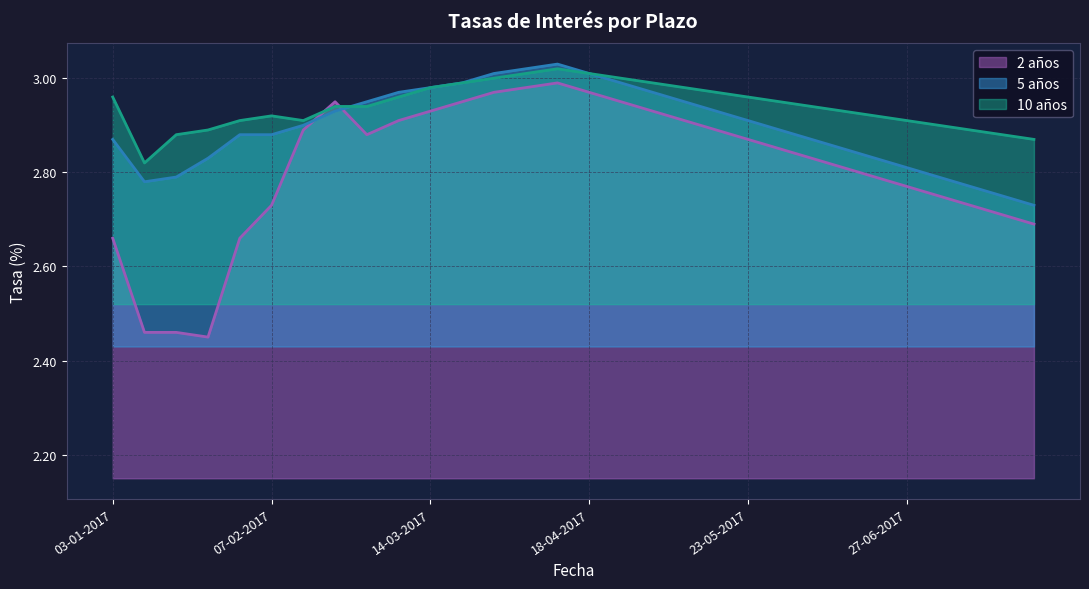

Reading left to right, transcribe all the data shown in this chart.

2 años: 03-01-2017=2.7	10-01-2017=2.5	17-01-2017=2.5	24-01-2017=2.5	31-01-2017=2.7	07-02-2017=2.7	14-02-2017=2.9	21-02-2017=3.0	28-02-2017=2.9	07-03-2017=2.9	14-03-2017=2.9	21-03-2017=3.0	28-03-2017=3.0	04-04-2017=3.0	11-04-2017=3.0	18-04-2017=3.0	25-04-2017=3.0	02-05-2017=2.9	09-05-2017=2.9	16-05-2017=2.9	23-05-2017=2.9	30-05-2017=2.9	06-06-2017=2.8	13-06-2017=2.8	20-06-2017=2.8	27-06-2017=2.8	04-07-2017=2.8	11-07-2017=2.7	18-07-2017=2.7	25-07-2017=2.7
5 años: 03-01-2017=2.9	10-01-2017=2.8	17-01-2017=2.8	24-01-2017=2.8	31-01-2017=2.9	07-02-2017=2.9	14-02-2017=2.9	21-02-2017=2.9	28-02-2017=3.0	07-03-2017=3.0	14-03-2017=3.0	21-03-2017=3.0	28-03-2017=3.0	04-04-2017=3.0	11-04-2017=3.0	18-04-2017=3.0	25-04-2017=3.0	02-05-2017=3.0	09-05-2017=3.0	16-05-2017=2.9	23-05-2017=2.9	30-05-2017=2.9	06-06-2017=2.9	13-06-2017=2.9	20-06-2017=2.8	27-06-2017=2.8	04-07-2017=2.8	11-07-2017=2.8	18-07-2017=2.8	25-07-2017=2.7
10 años: 03-01-2017=3.0	10-01-2017=2.8	17-01-2017=2.9	24-01-2017=2.9	31-01-2017=2.9	07-02-2017=2.9	14-02-2017=2.9	21-02-2017=2.9	28-02-2017=2.9	07-03-2017=3.0	14-03-2017=3.0	21-03-2017=3.0	28-03-2017=3.0	04-04-2017=3.0	11-04-2017=3.0	18-04-2017=3.0	25-04-2017=3.0	02-05-2017=3.0	09-05-2017=3.0	16-05-2017=3.0	23-05-2017=3.0	30-05-2017=3.0	06-06-2017=2.9	13-06-2017=2.9	20-06-2017=2.9	27-06-2017=2.9	04-07-2017=2.9	11-07-2017=2.9	18-07-2017=2.9	25-07-2017=2.9